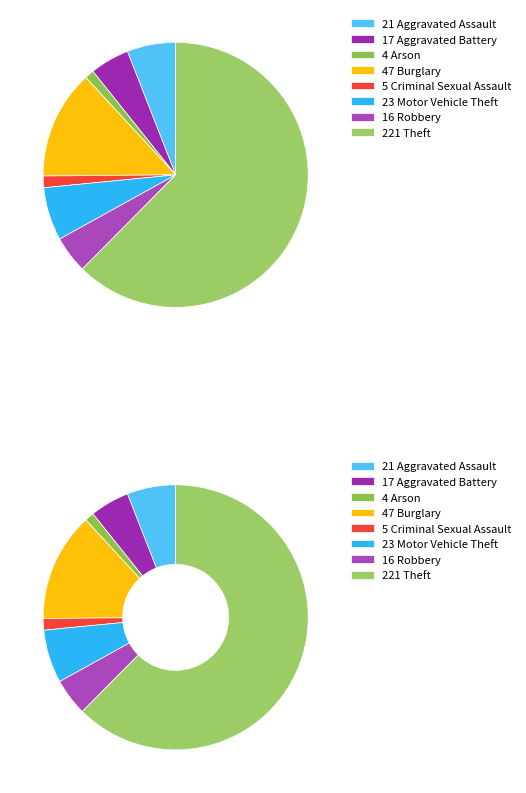

To the nearest percent, what is the combined percentage of Motor Vehicle Theft and Theft?

69%